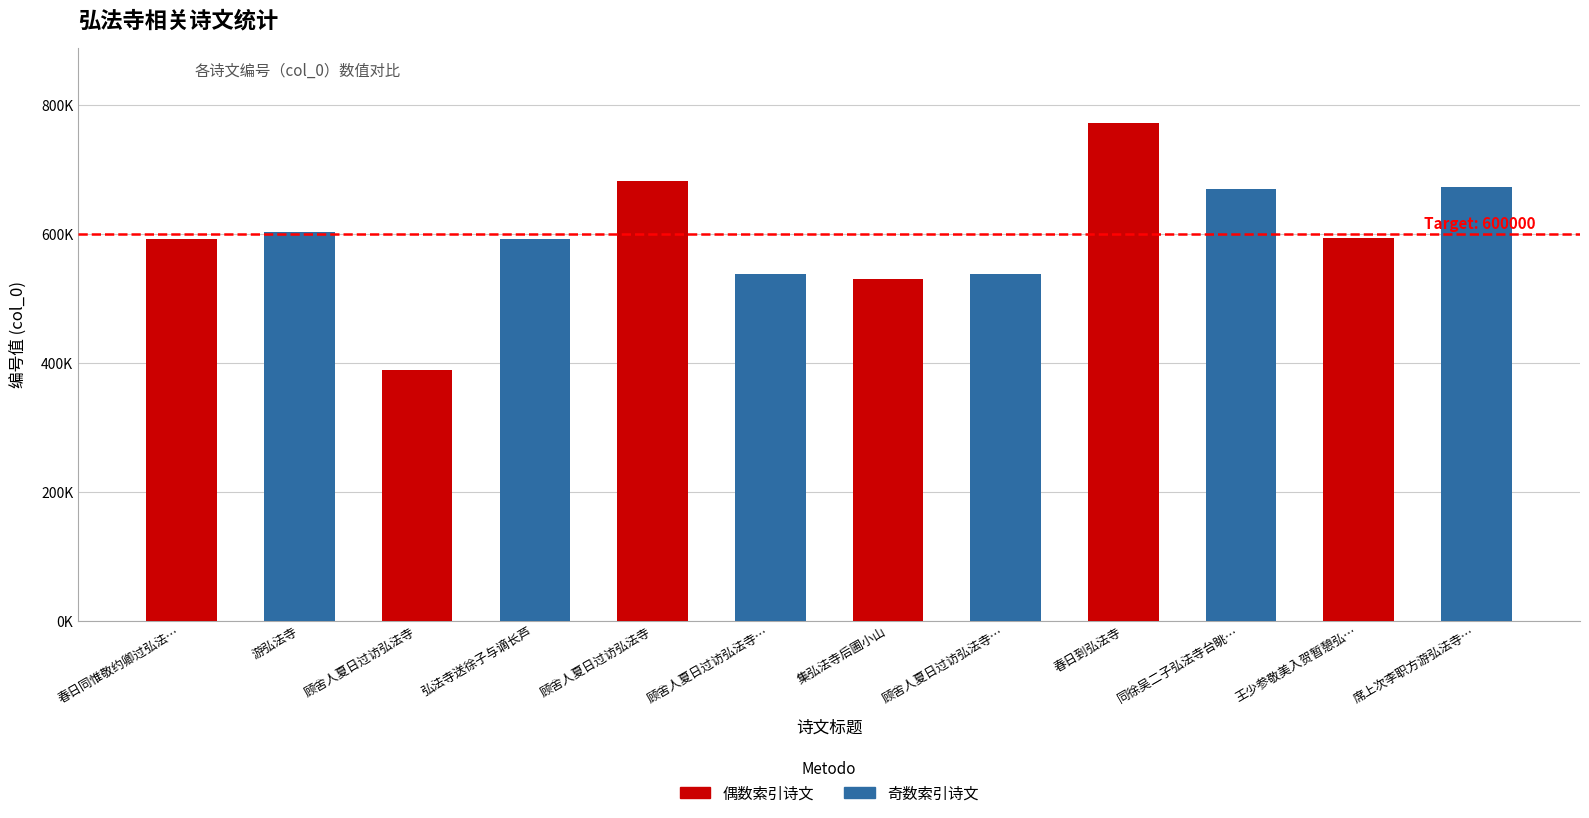

Where does the 偶数索引诗文 series first go above 593625?

顾舍人夏日过访弘法寺